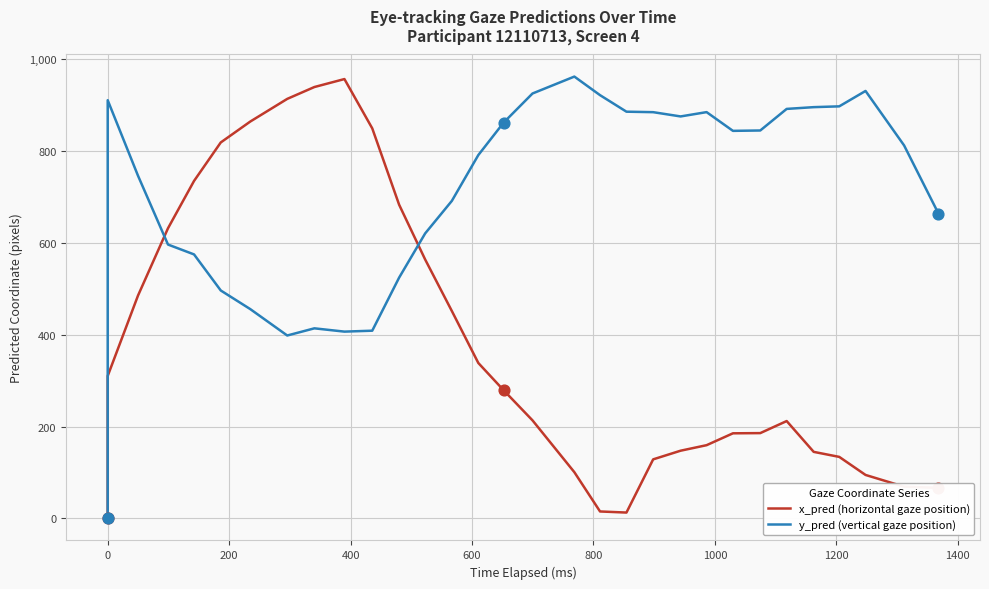

Is the value of x_pred (horizontal gaze position) at 18 greater than the value of y_pred (vertical gaze position) at 0?

Yes